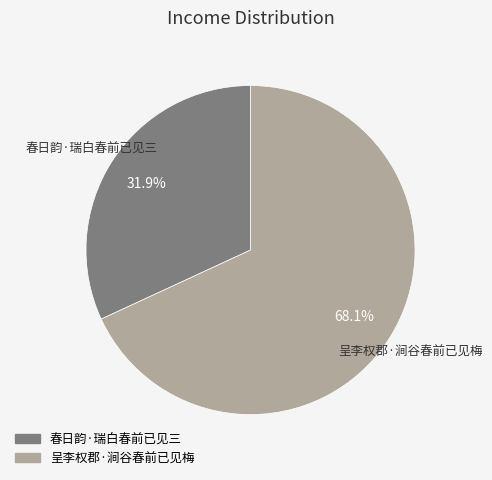

To the nearest percent, what is the combined percentage of 春日韵·瑞白春前已见三 and 呈李权郡·涧谷春前已见梅?

100%